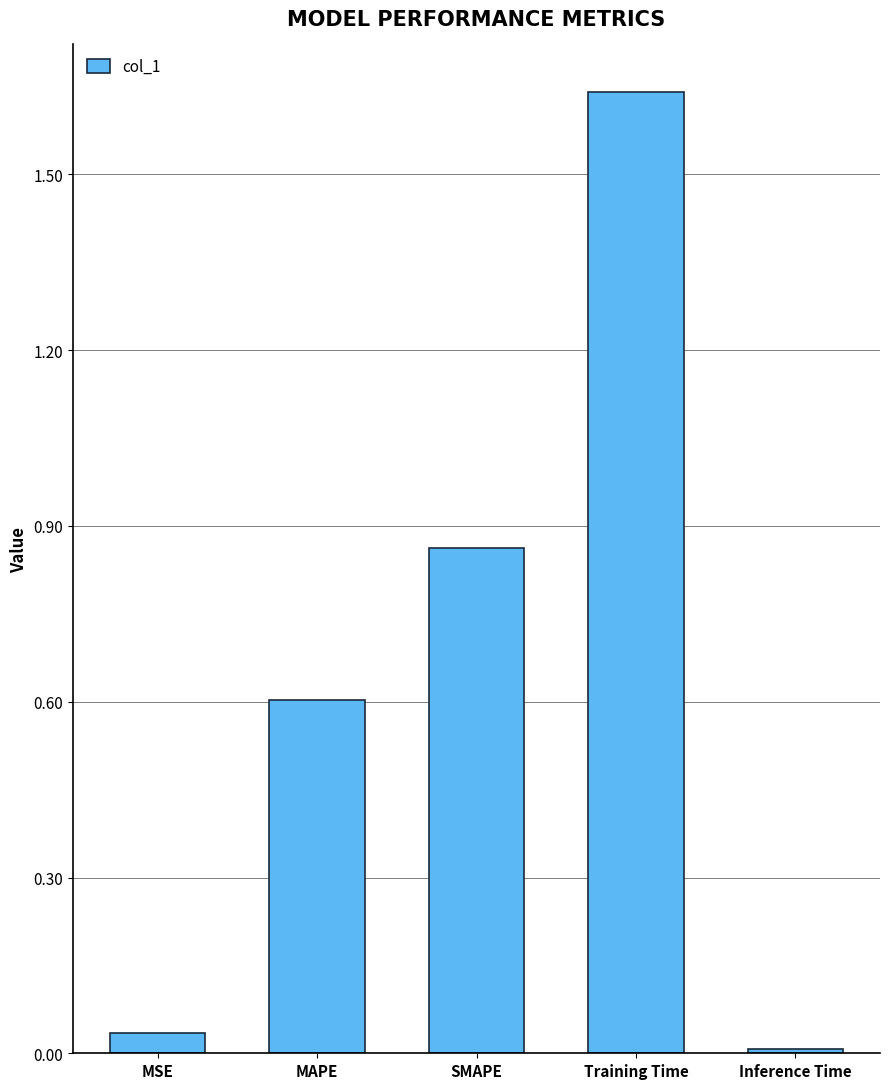

What position from the right is MSE?

5